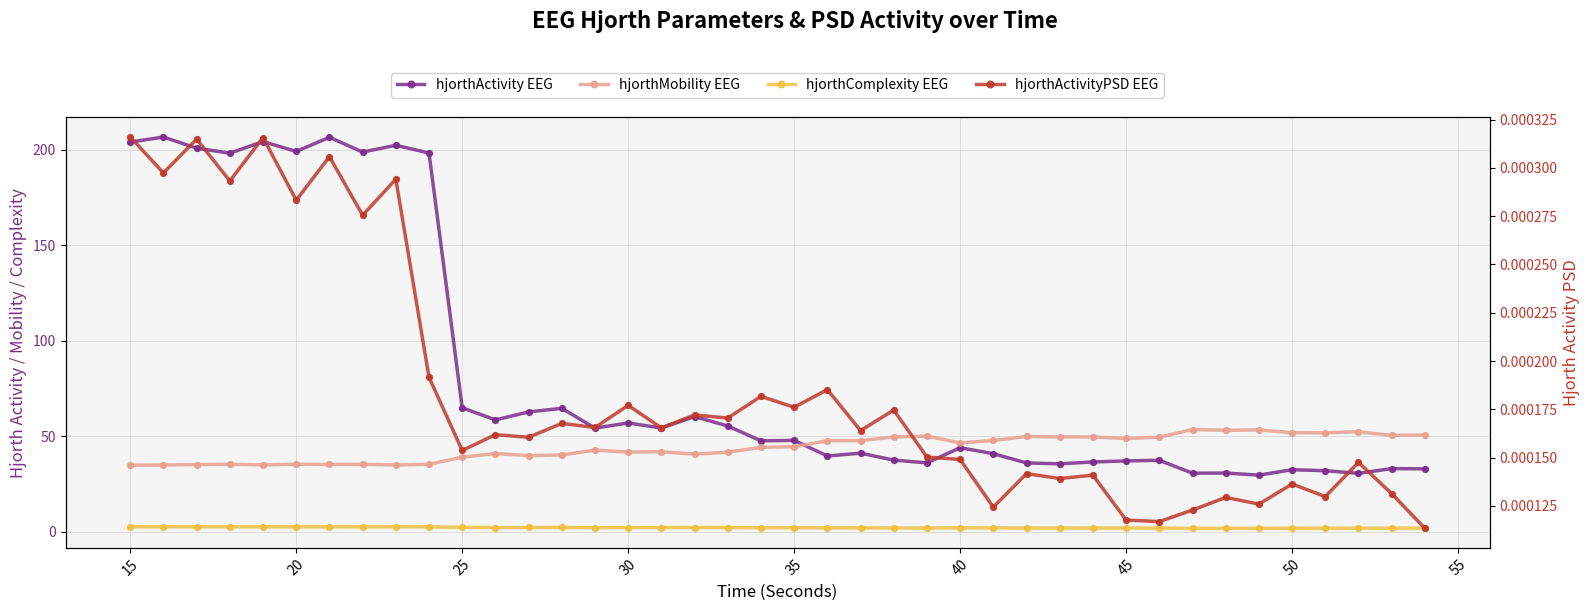

What are all the series names shown in the legend?

hjorth Activity, hjorth Mobility, hjorth Complexity, hjorth ActivityPSD